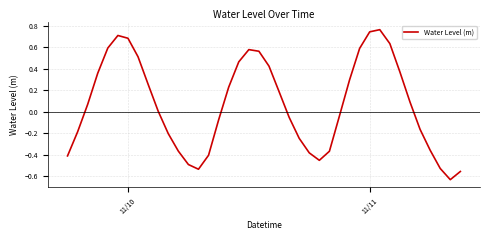

What is the difference between the maximum and minimum values?

1.4